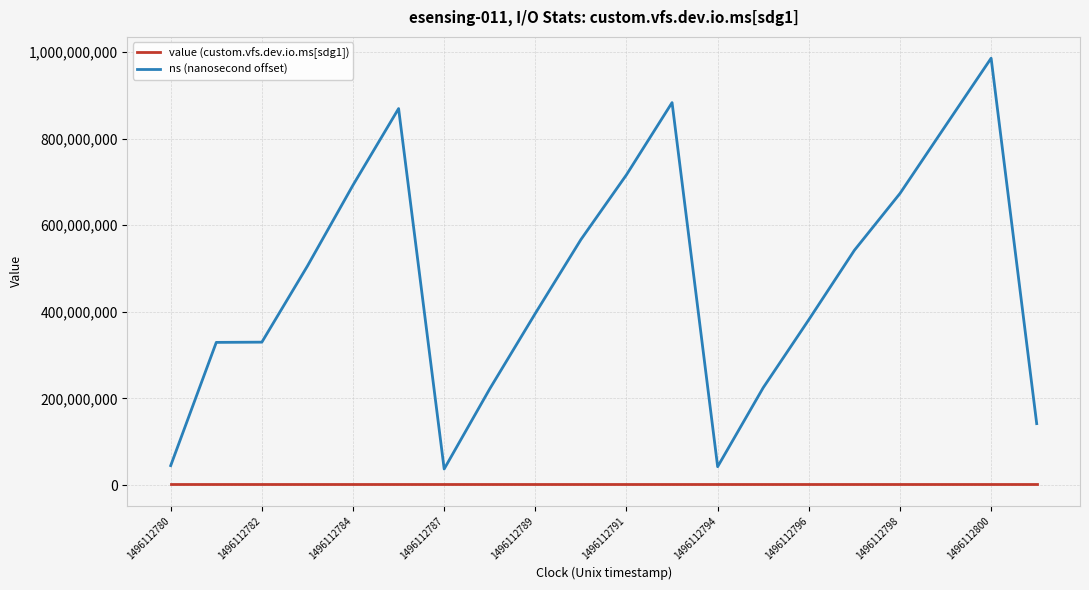

True or false: value (custom.vfs.dev.io.ms[sdg1]) and ns (nanosecond offset) intersect in this chart.

False